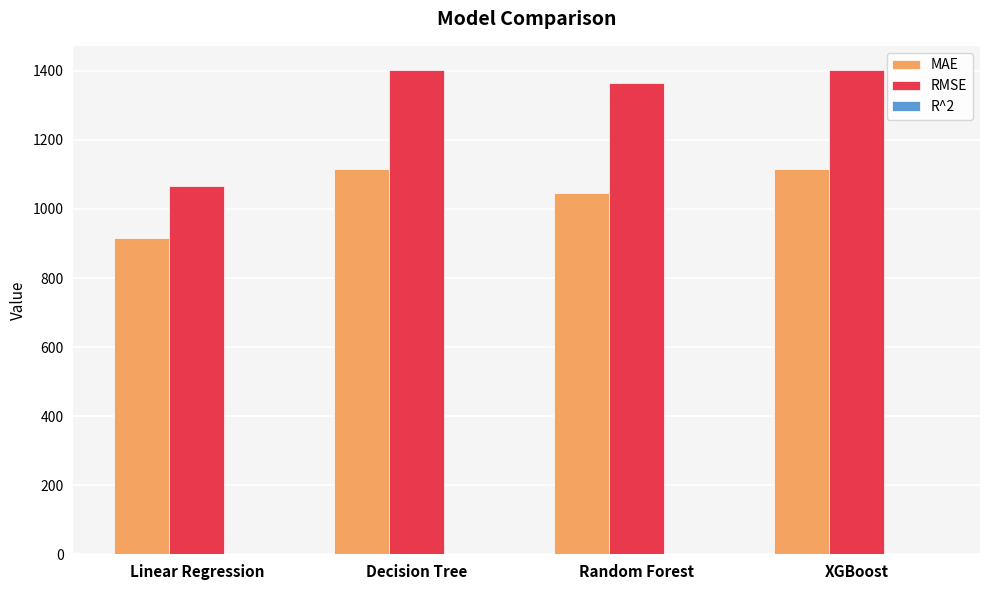

How many groups of bars are there?

4